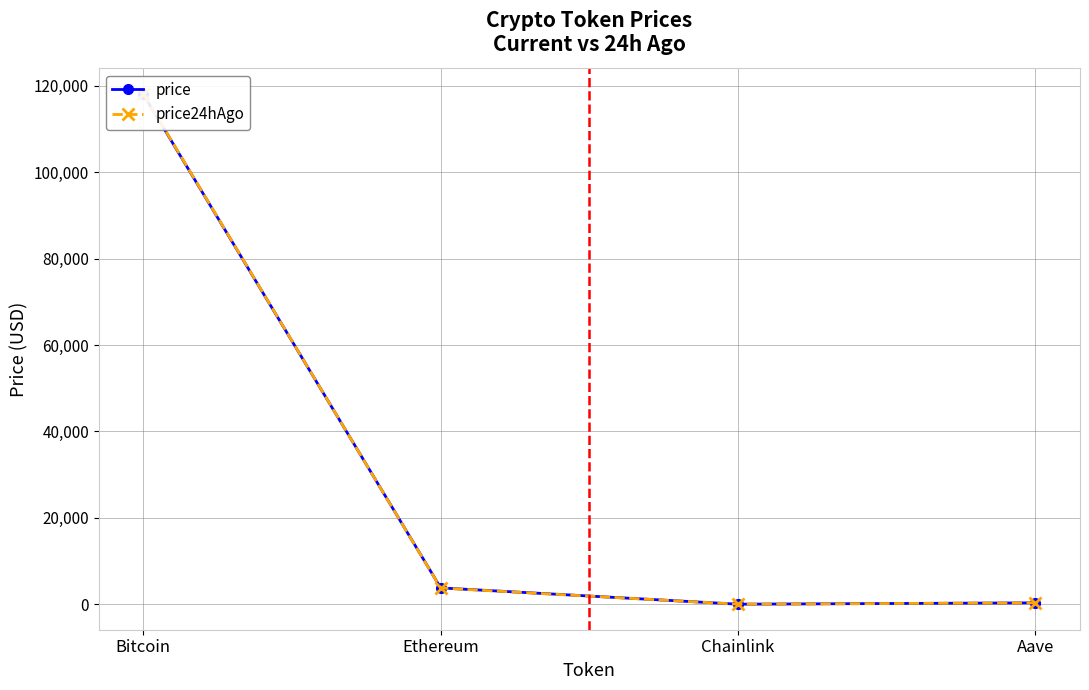

Reading left to right, what are all the values shown in this chart?

price: 118029.0	3791.1	19.8	328.0
price24hAgo: 118144.0	3752.3	19.4	327.2